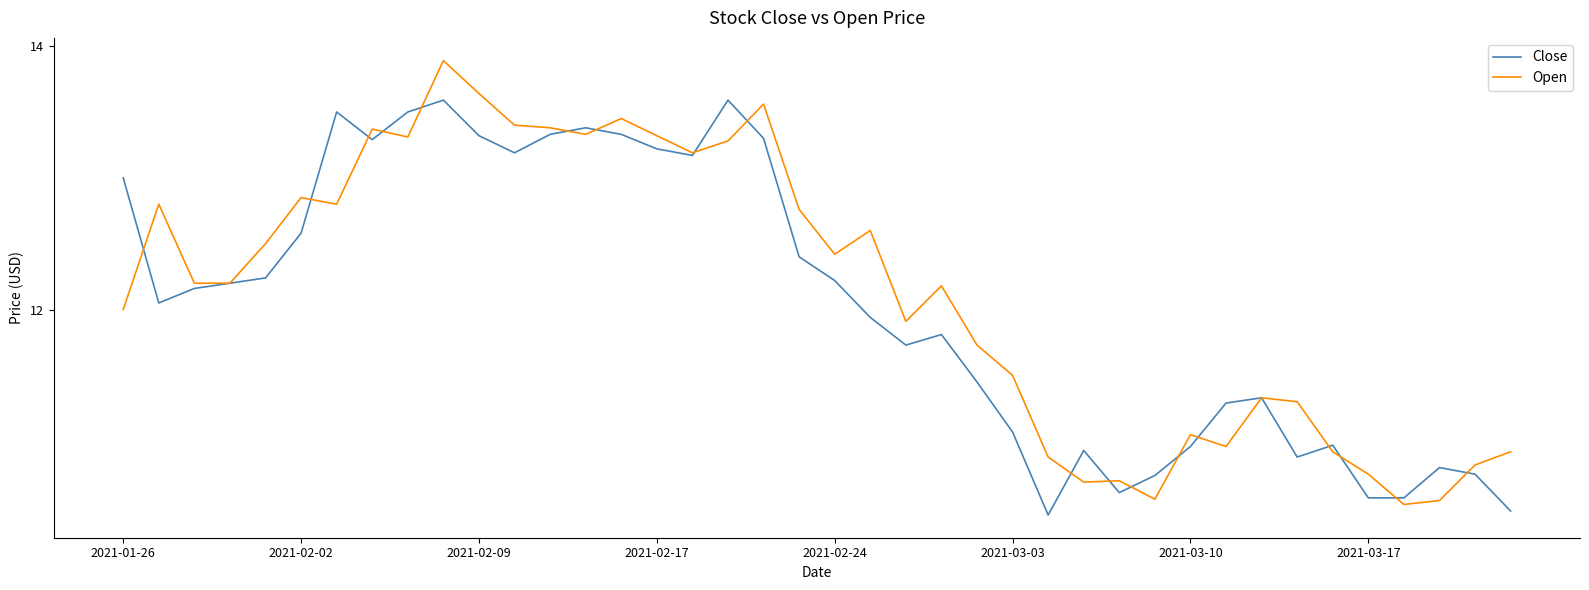

List the series in order of their peak value, lowest first.

Close, Open